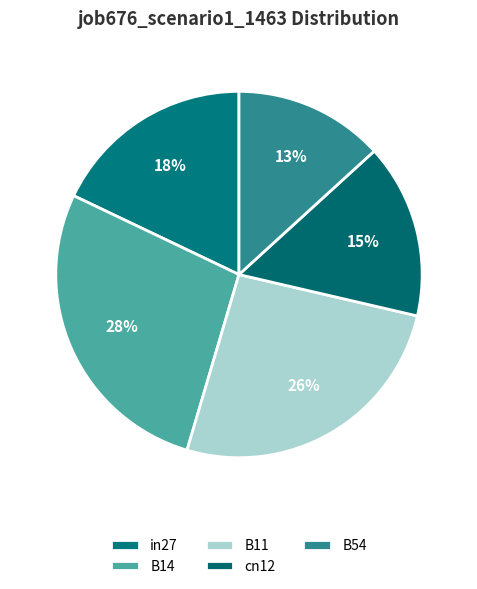

Which slice is the largest?

B14